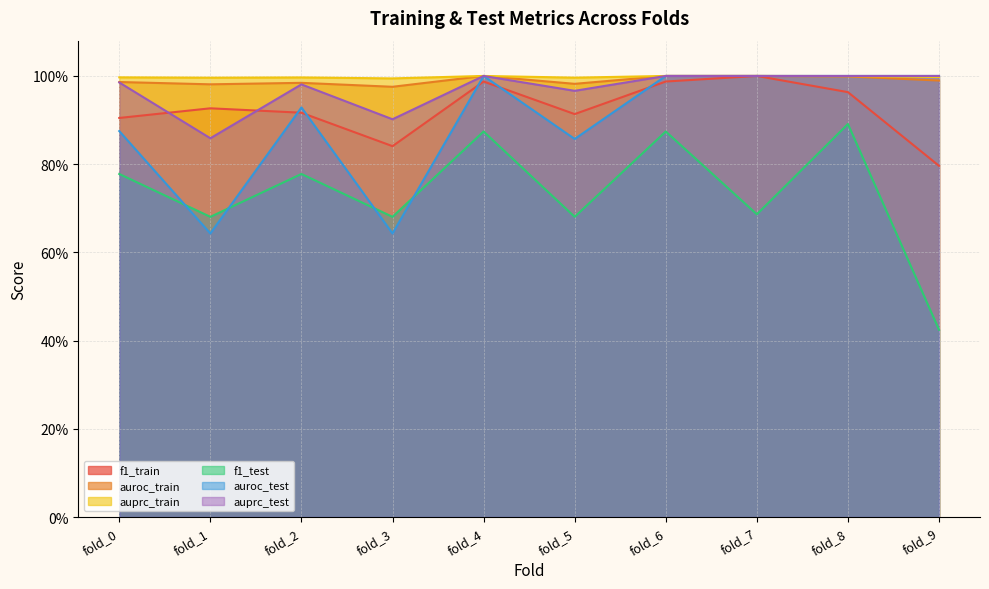

What is the minimum value for f1_test?

0.4